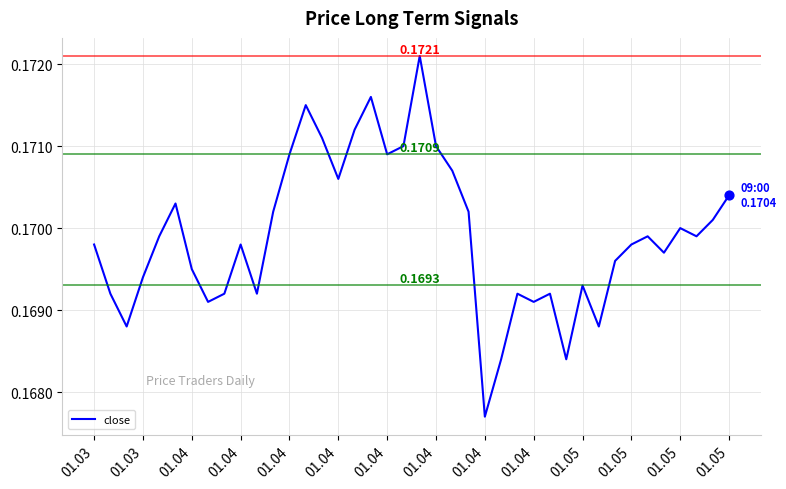

How many lines are shown in the chart?

1